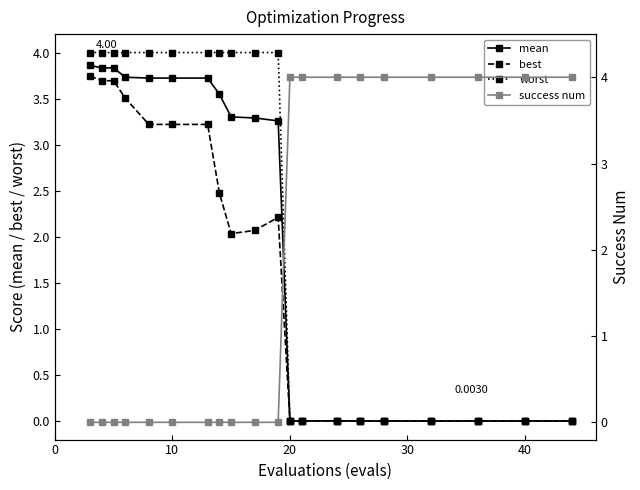

Is it true that success num equals 0.0 at 0?

True